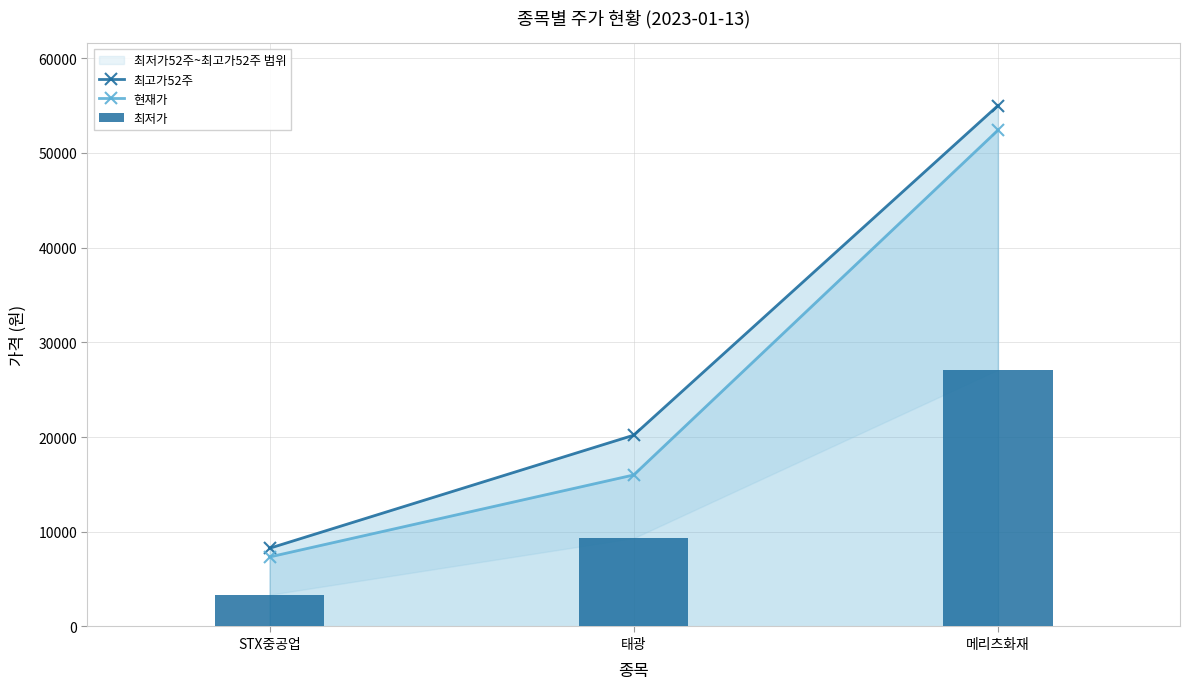

Rank the series at 메리츠화재 from highest to lowest value.

최고가52주, 현재가, 최저가